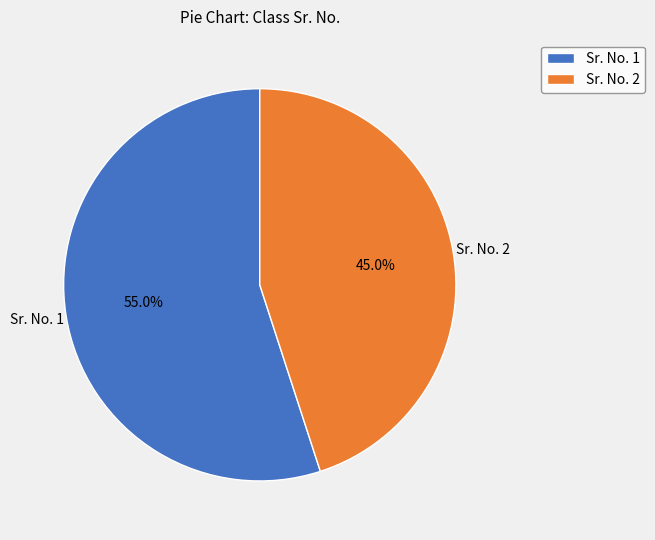

What is the smallest slice in the pie chart?

Sr. No. 2